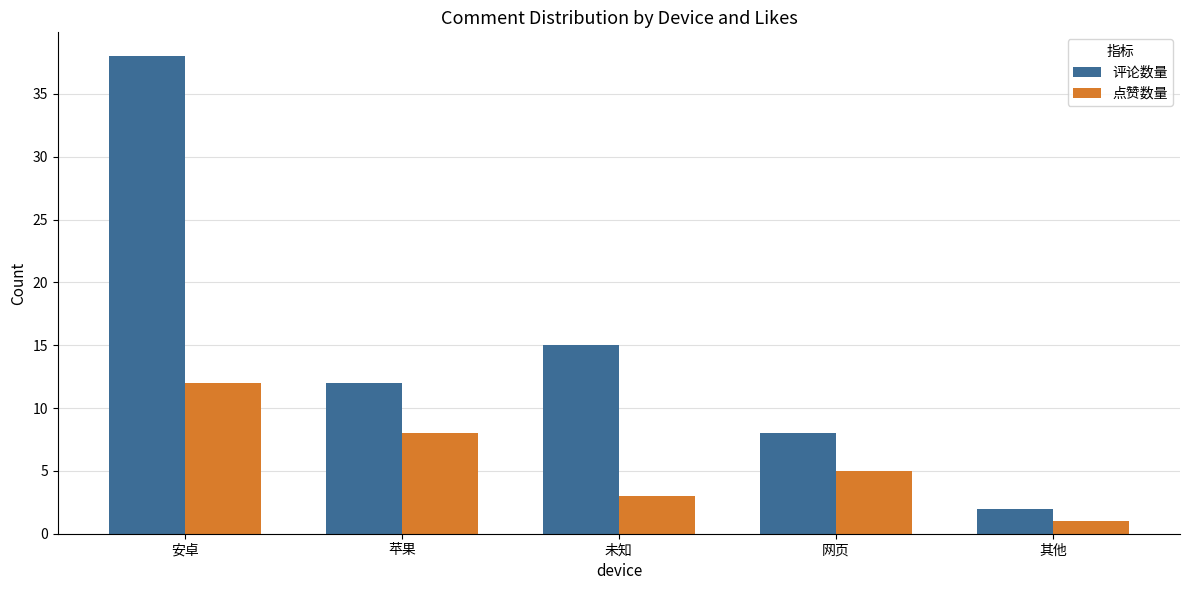

Reading left to right, transcribe all the data shown in this chart.

评论数量: 38	12	15	8	2
点赞数量: 12	8	3	5	1